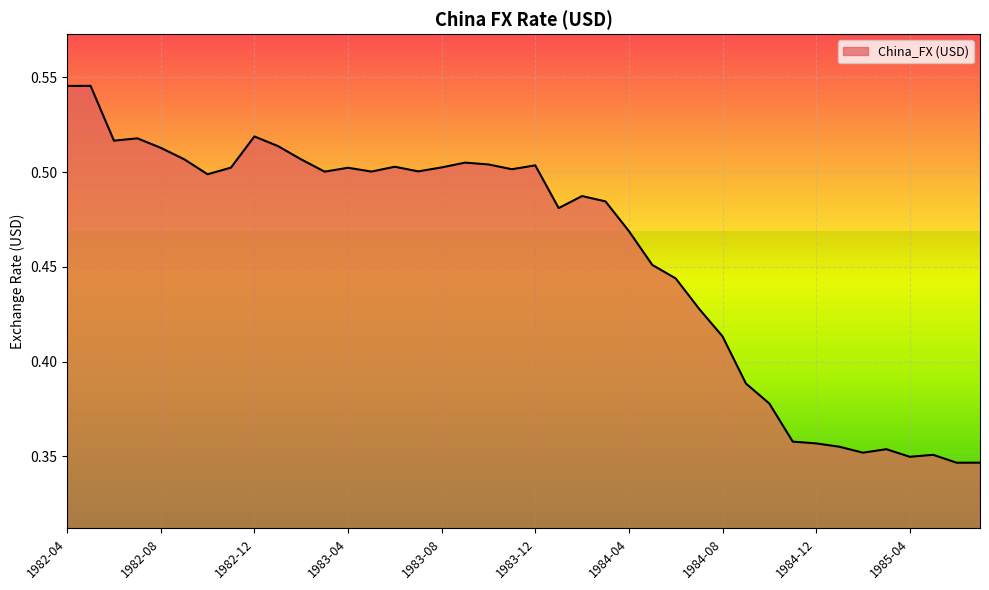

At which category does the data reach its first local peak?

1982-05